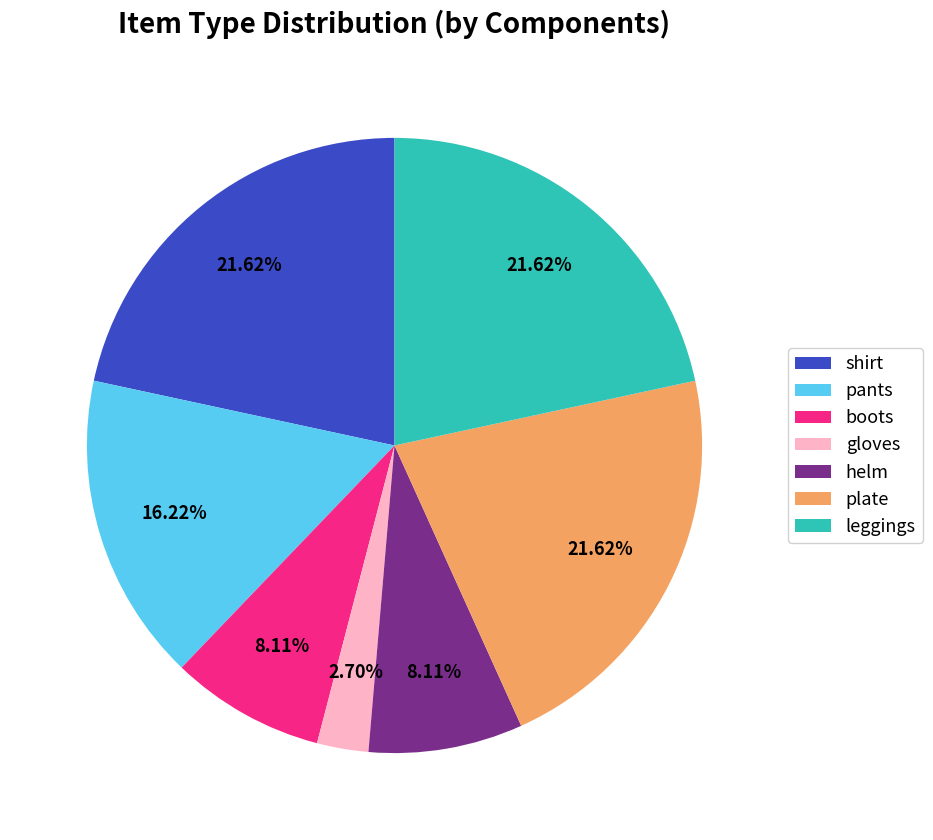

What is the ratio of the value at helm to the value at plate?

0.4